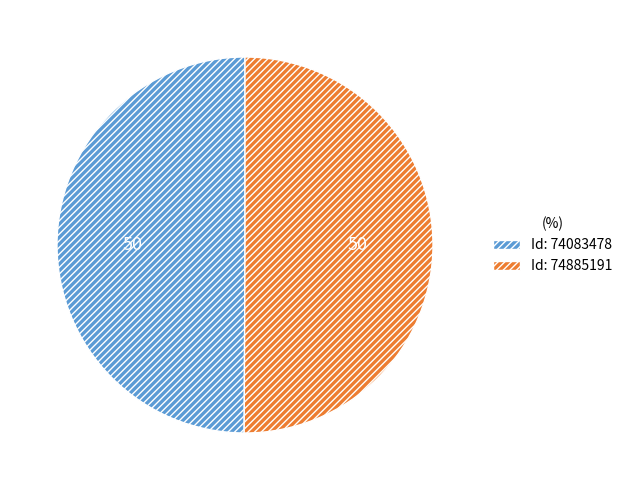

Is the sum of Id: 74083478 and Id: 74885191 greater than half?

Yes